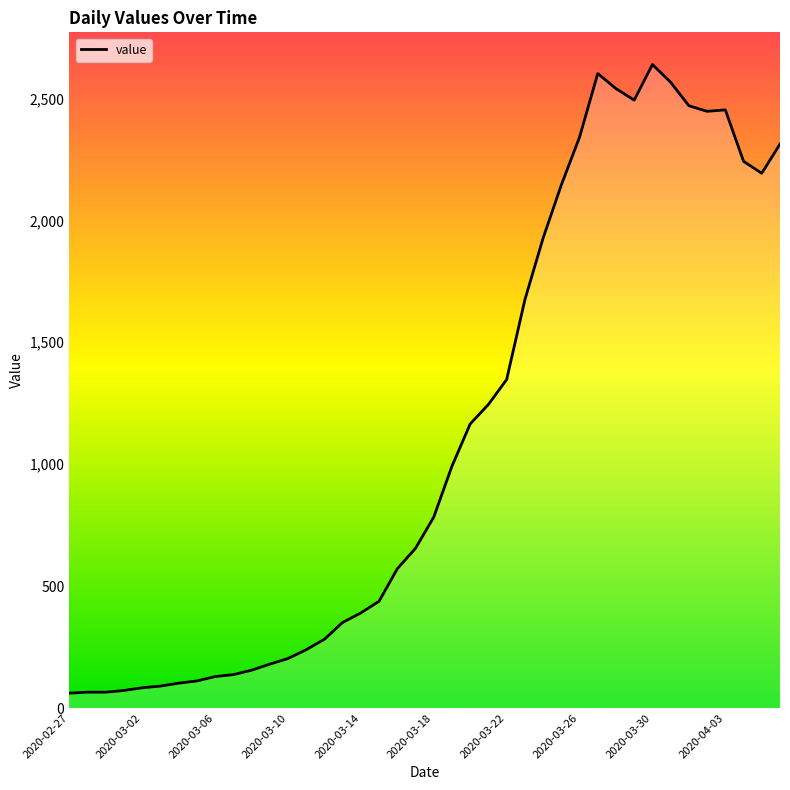

What is the greatest value displayed?

2639